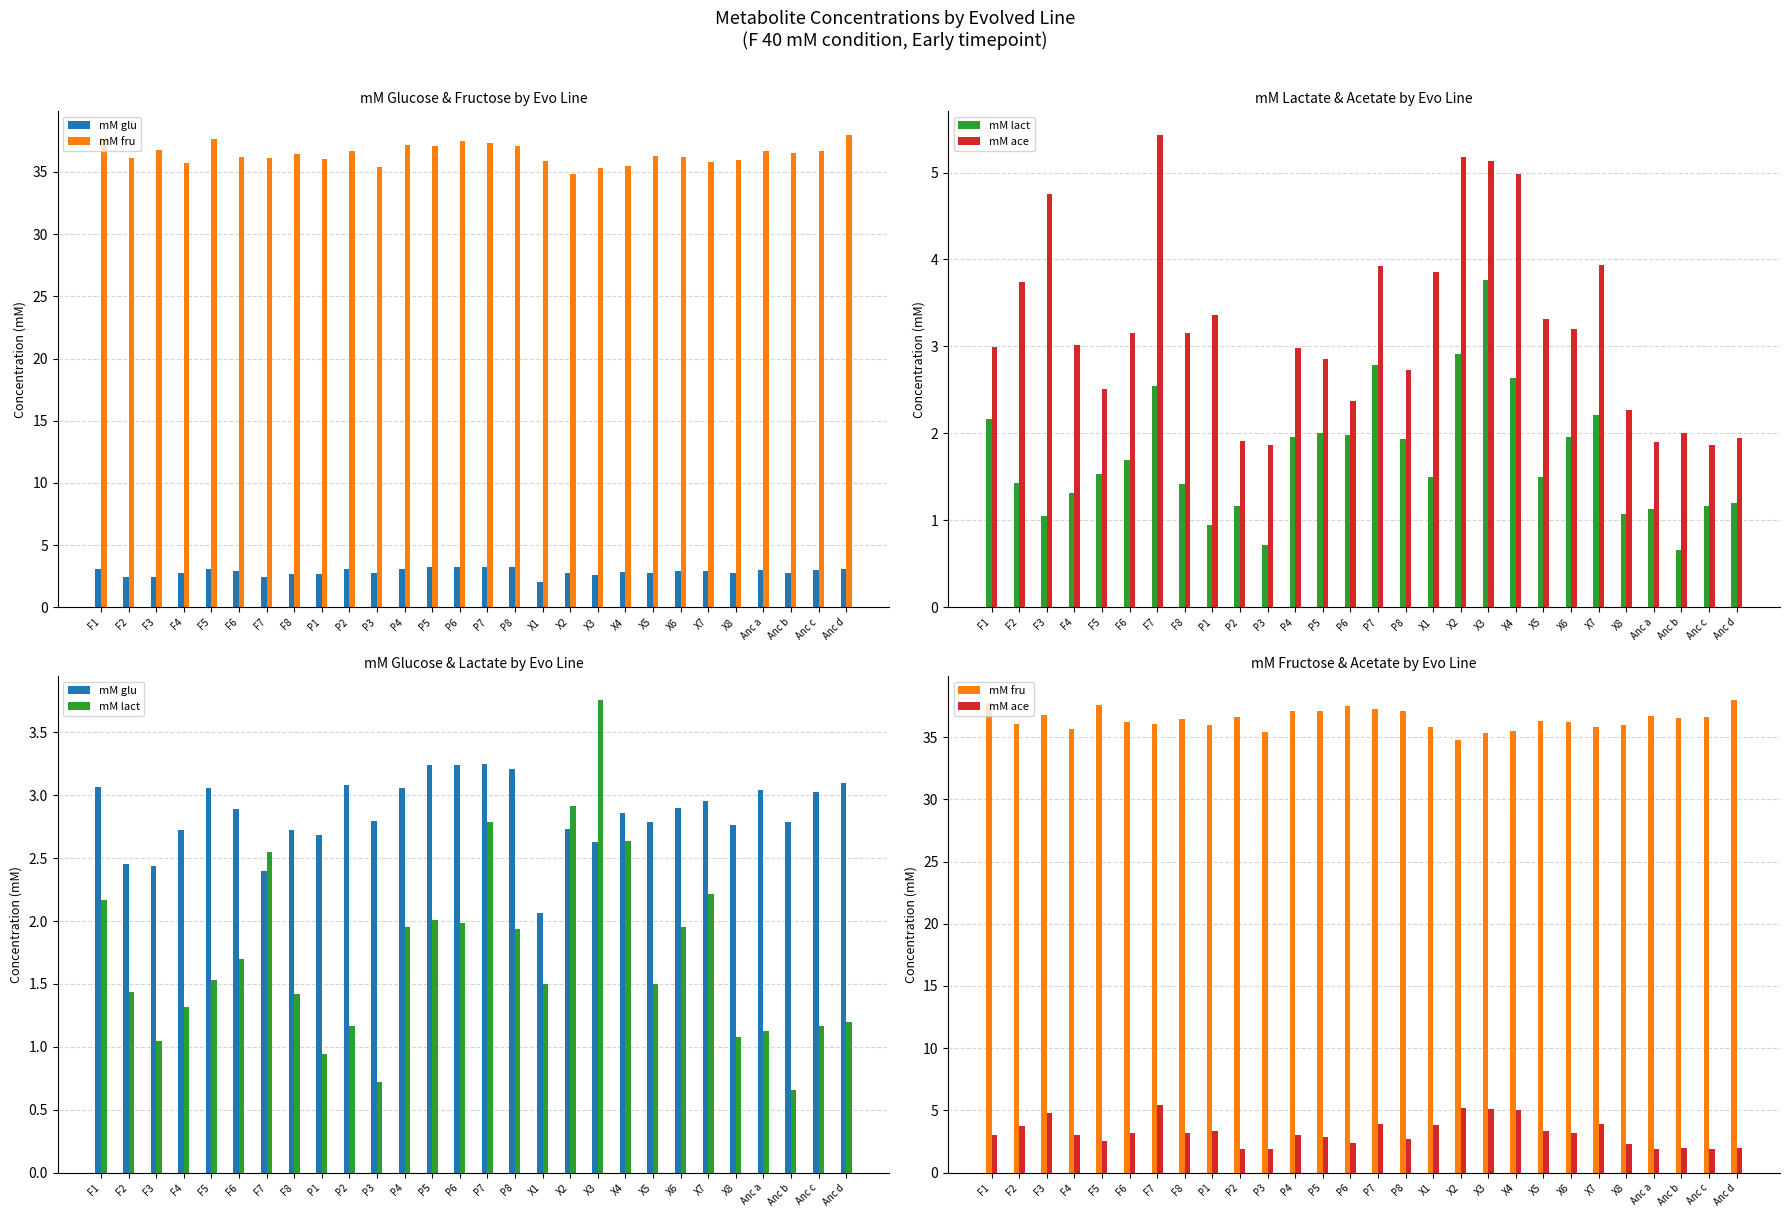

What is the label of the 13th bar from the left?

P5